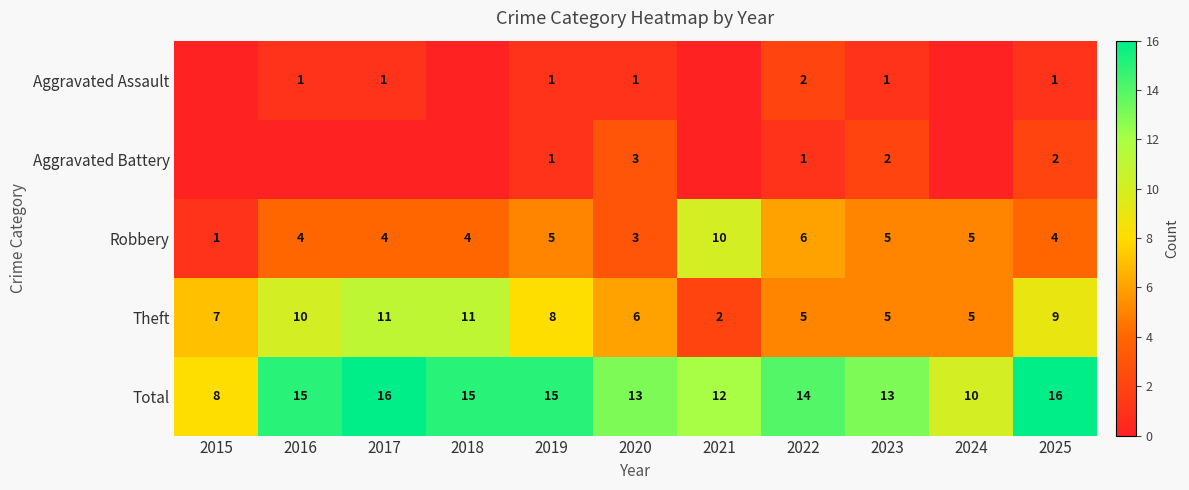

What is the difference between the highest and lowest values at 2020?

12